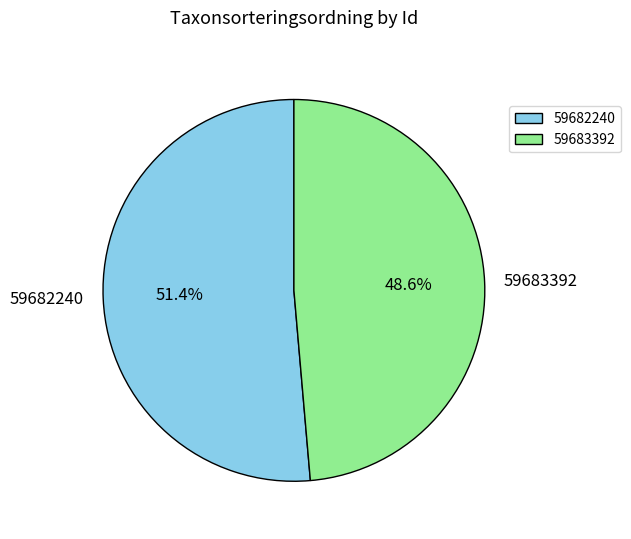

Which category accounts for the majority?

59682240